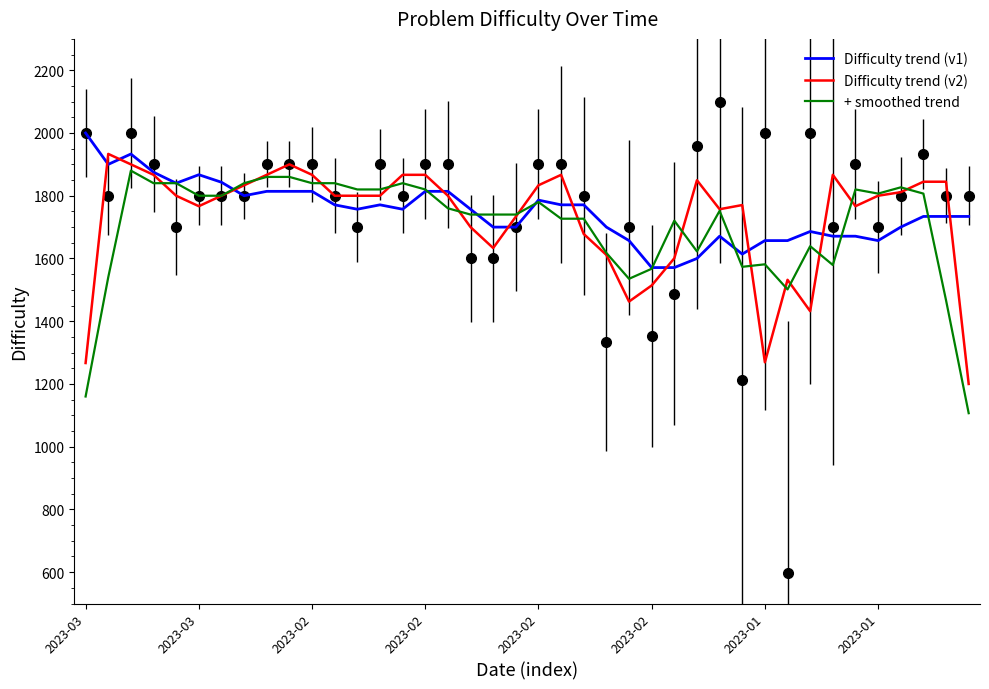

What is the difference between the Difficulty trend (v2) values at 28 and 19?

23.7